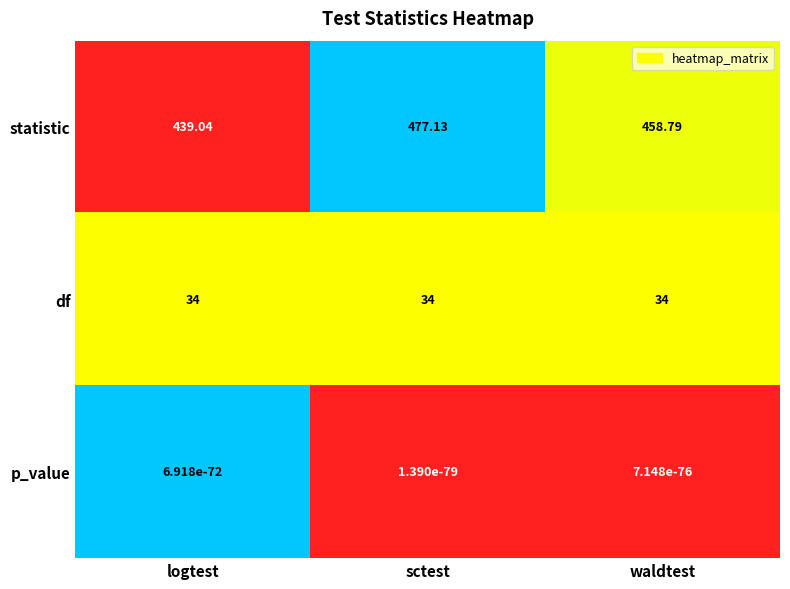

List the series in order of their peak value, highest first.

statistic, df, p_value